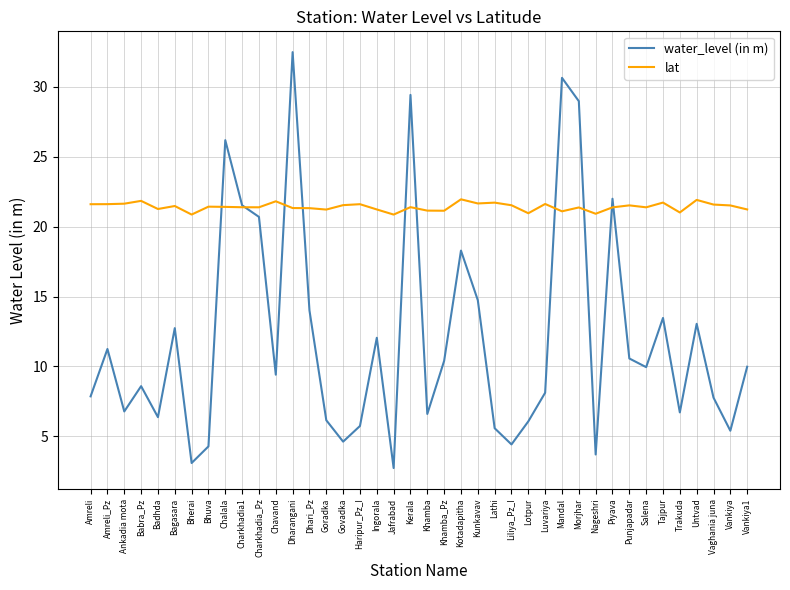

What is the smallest value displayed?

2.7